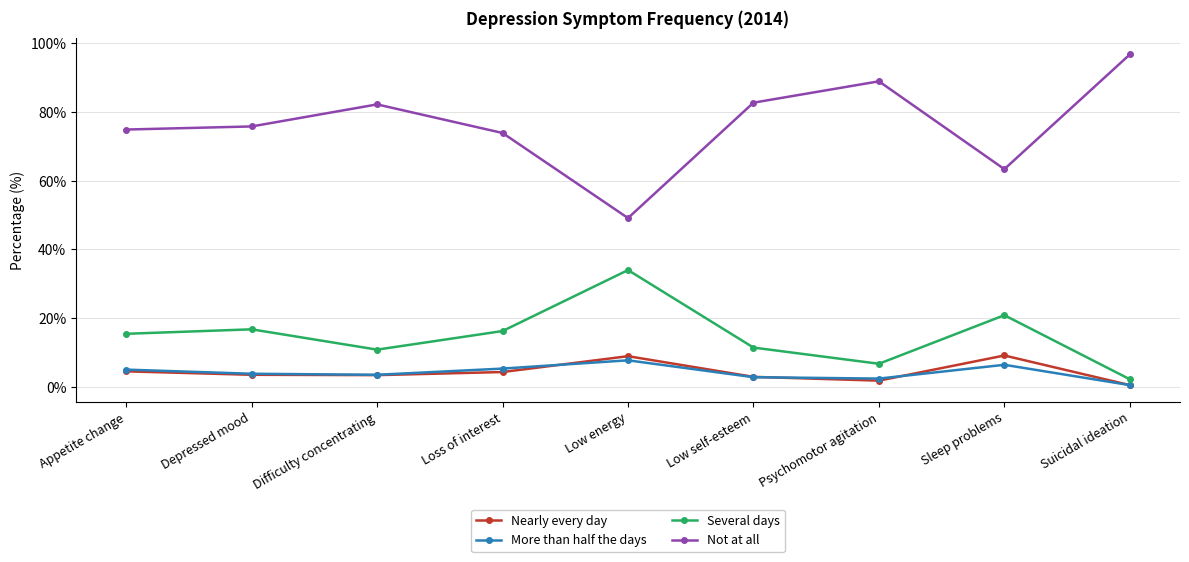

How many interior local peaks does the More than half the days series have?

2